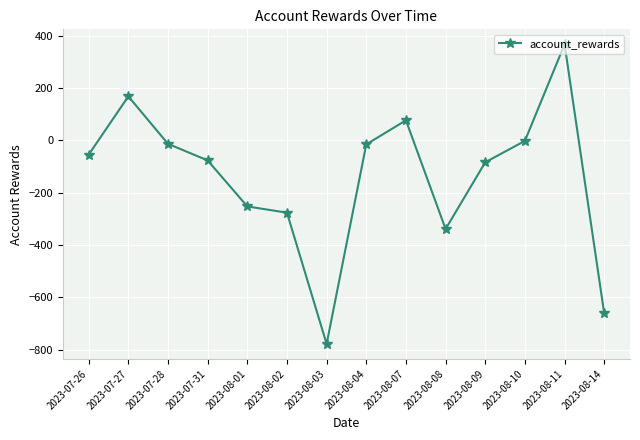

Where is the first local minimum?

2023-08-03